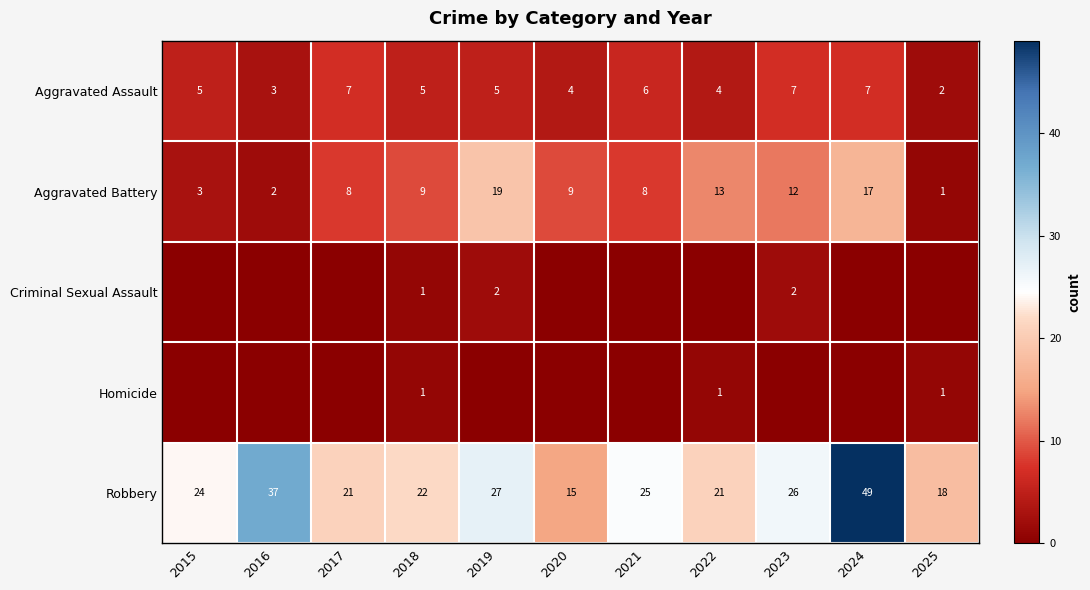

What value does the Robbery series have at 2025, to the nearest 5?

20